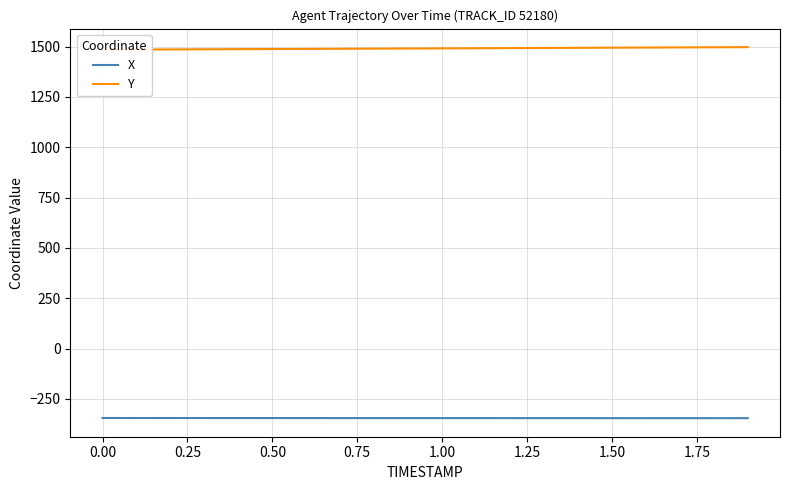

Reading left to right, transcribe all the data shown in this chart.

X: -344.7	-344.7	-344.8	-344.8	-344.9	-344.9	-345.0	-345.0	-345.1	-345.1	-345.2	-345.2	-345.3	-345.3	-345.4	-345.4	-345.4	-345.5	-345.5	-345.5
Y: 1484.8	1485.5	1486.1	1486.7	1487.3	1488.0	1488.6	1489.3	1489.9	1490.6	1491.2	1491.9	1492.6	1493.3	1493.9	1494.6	1495.3	1496.0	1496.6	1497.3